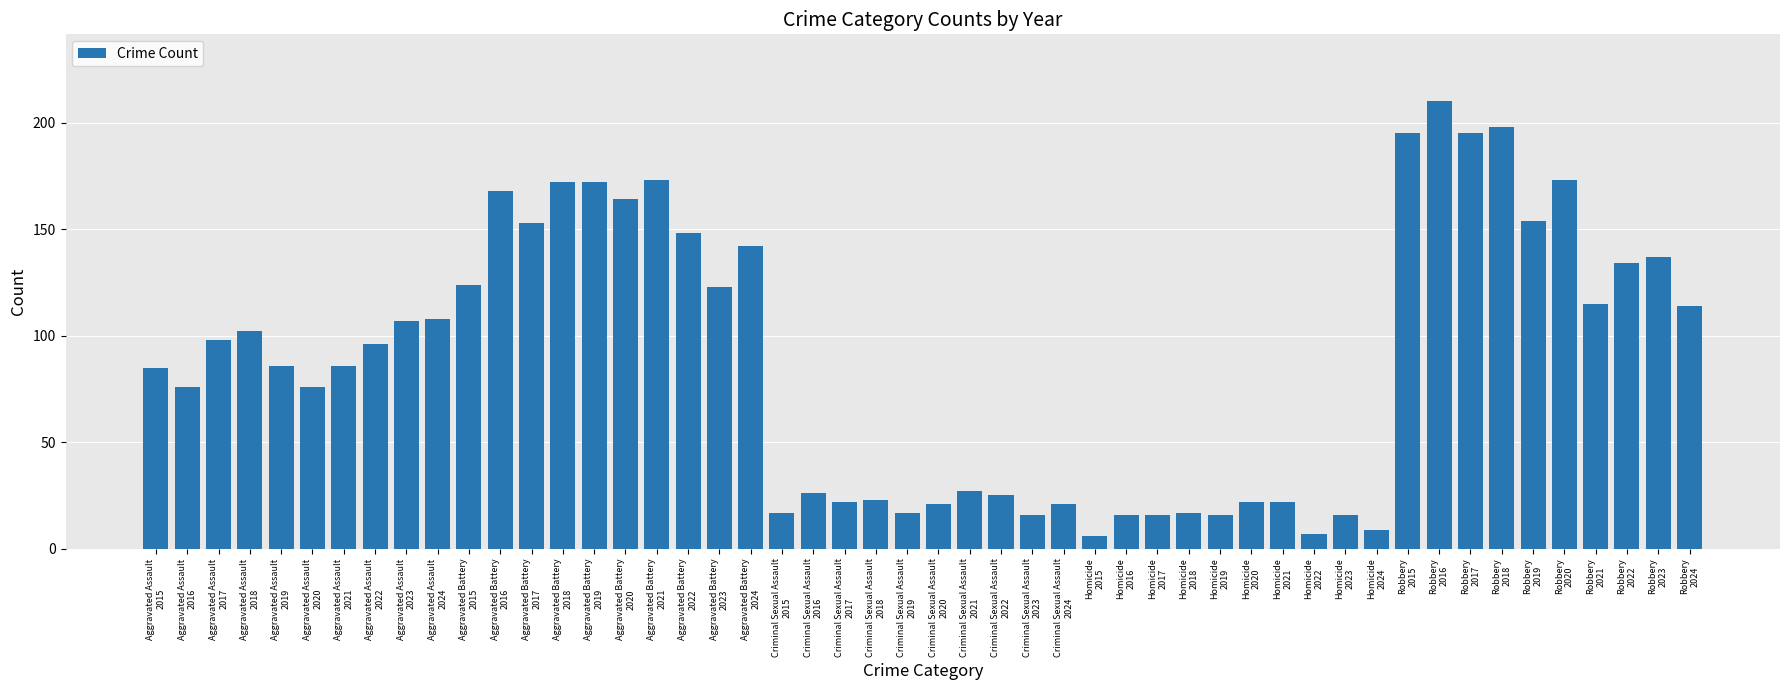

What is the sum of all values?

4446